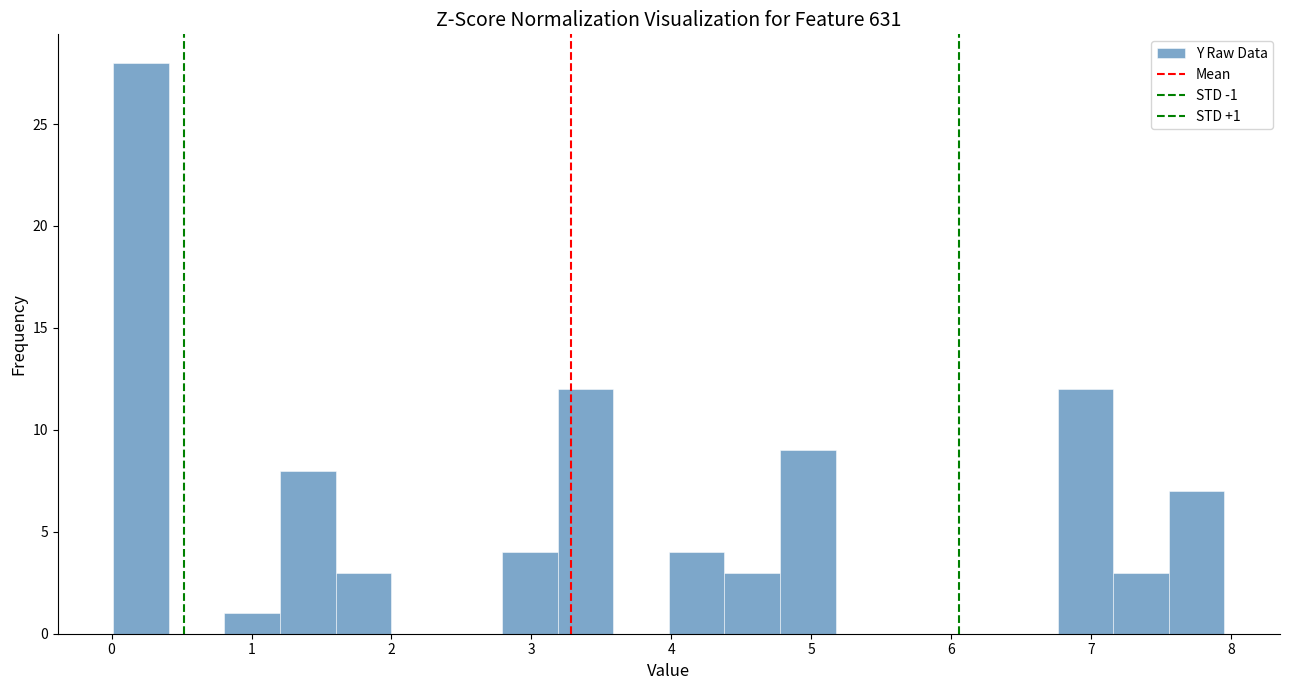

Around what value on the x-axis is the tallest bar? Give the approximate position of its centre, as read against the axis.

0.2